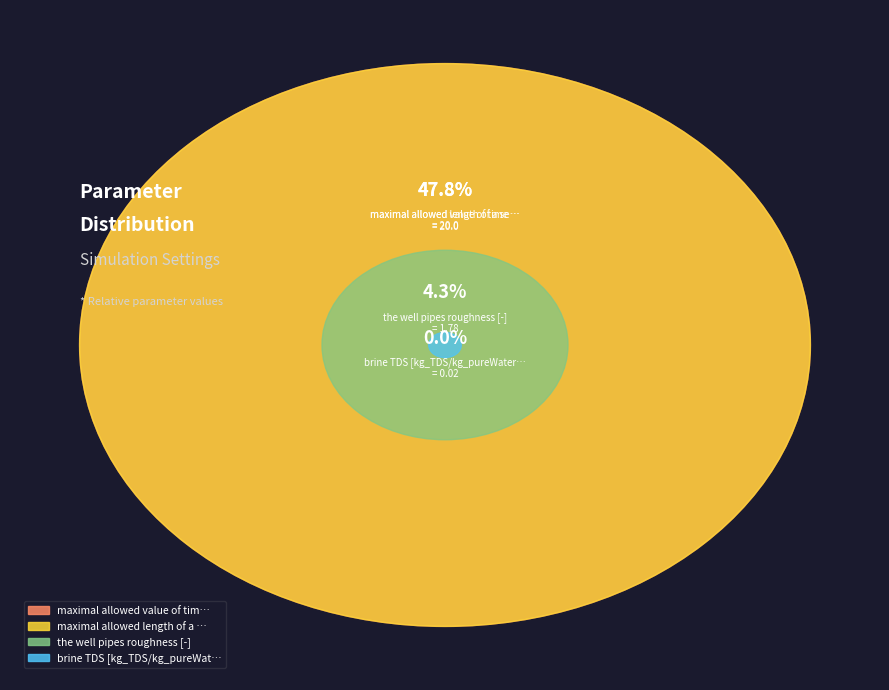

To the nearest percent, what is the combined percentage of maximal allowed value of time step [s] and maximal allowed length of a section?

96%